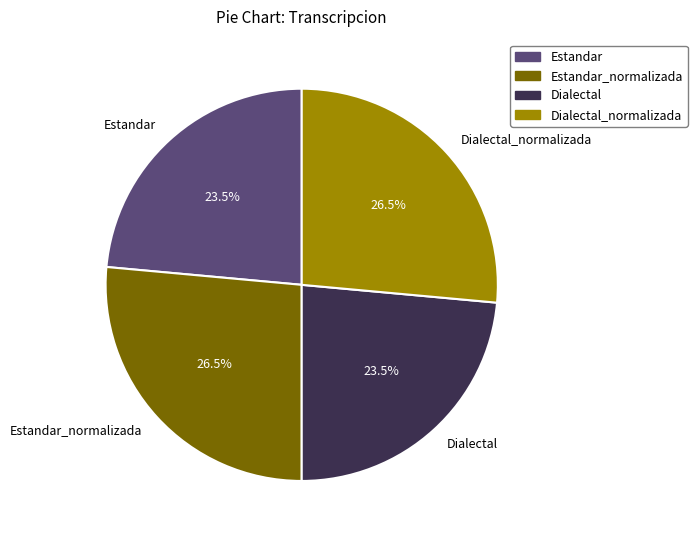

What percentage is NOT represented by Dialectal?

76.5%